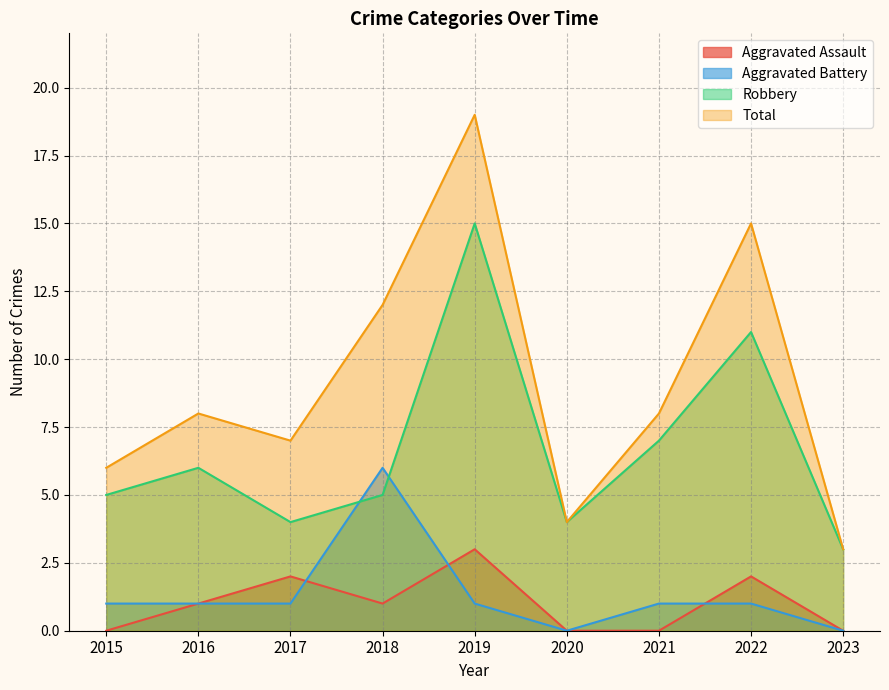

True or false: Total and Robbery intersect in this chart.

False